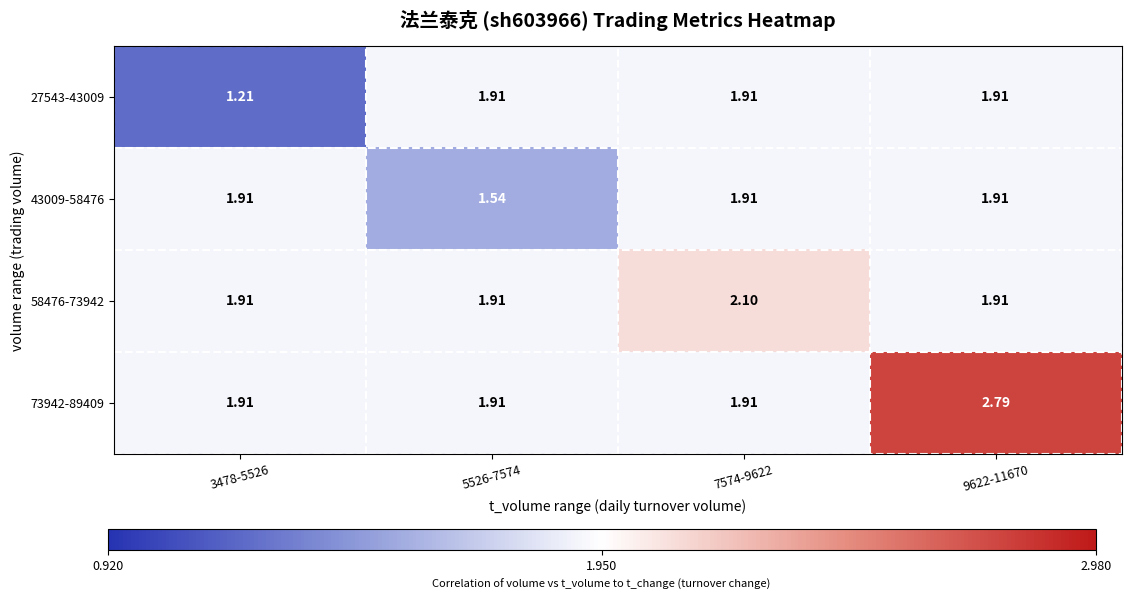

Which series has the largest total across all categories?

73942-89409